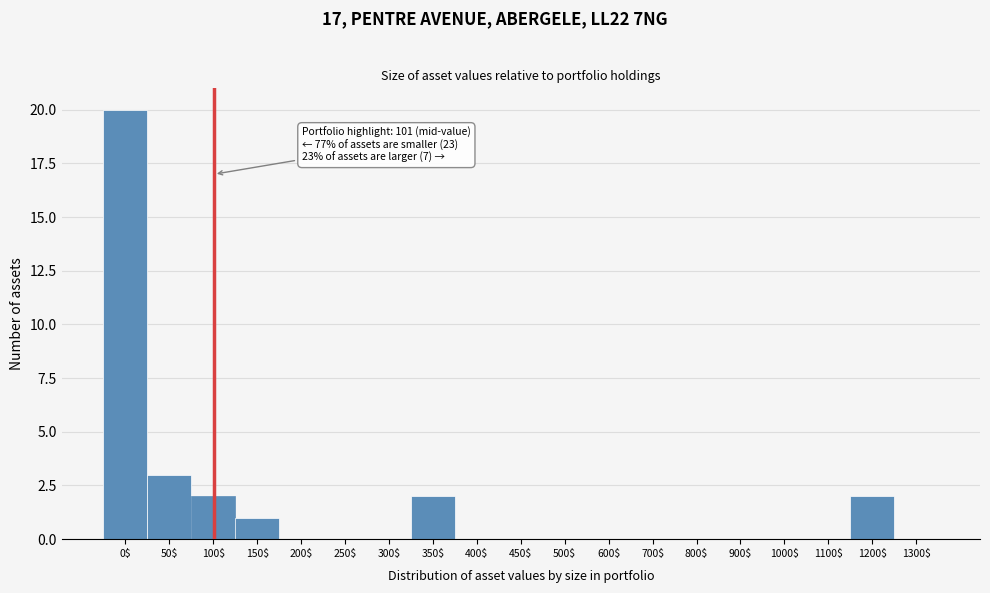

At which label is the value closest to 10?

50$